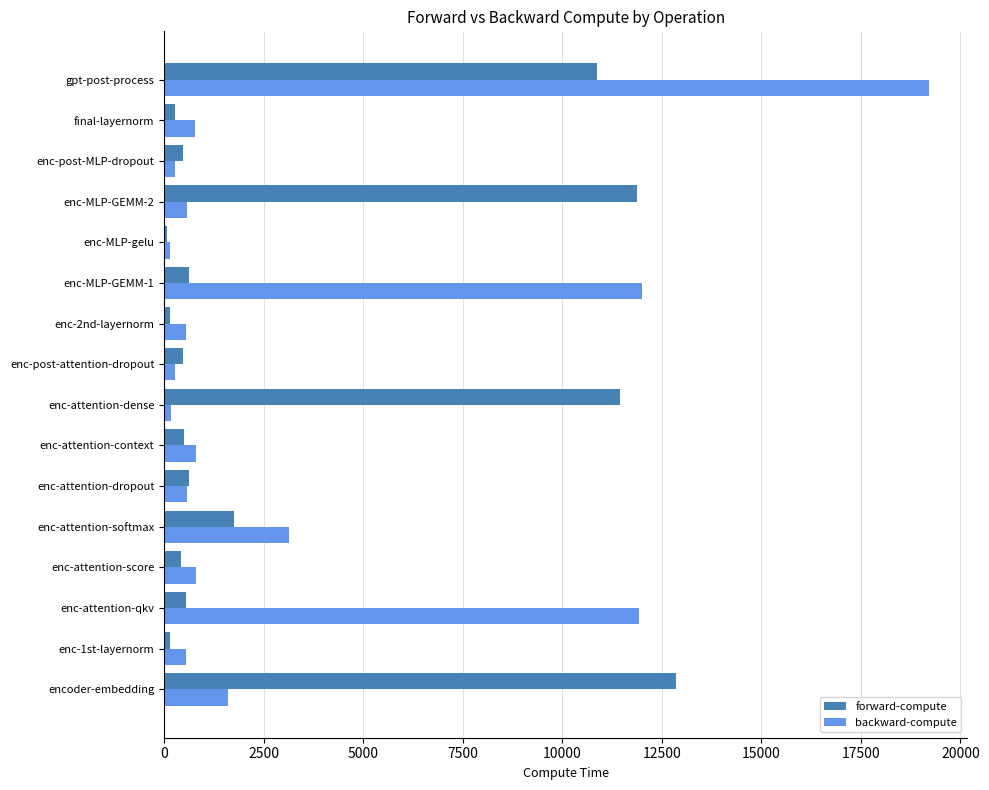

At which category is the sum across all series the highest?

gpt-post-process